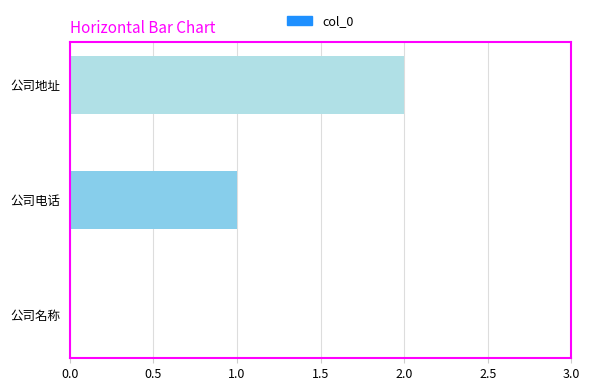

What is the change in value from 公司名称 to 公司地址?

+2